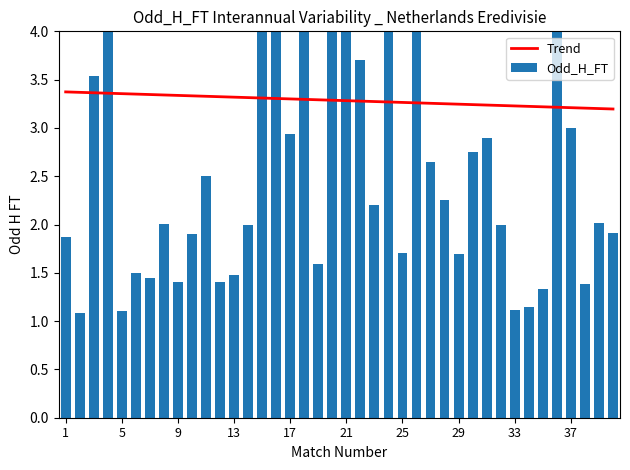

The value of Odd_H_FT at 34 is 0.3. True or false?

False